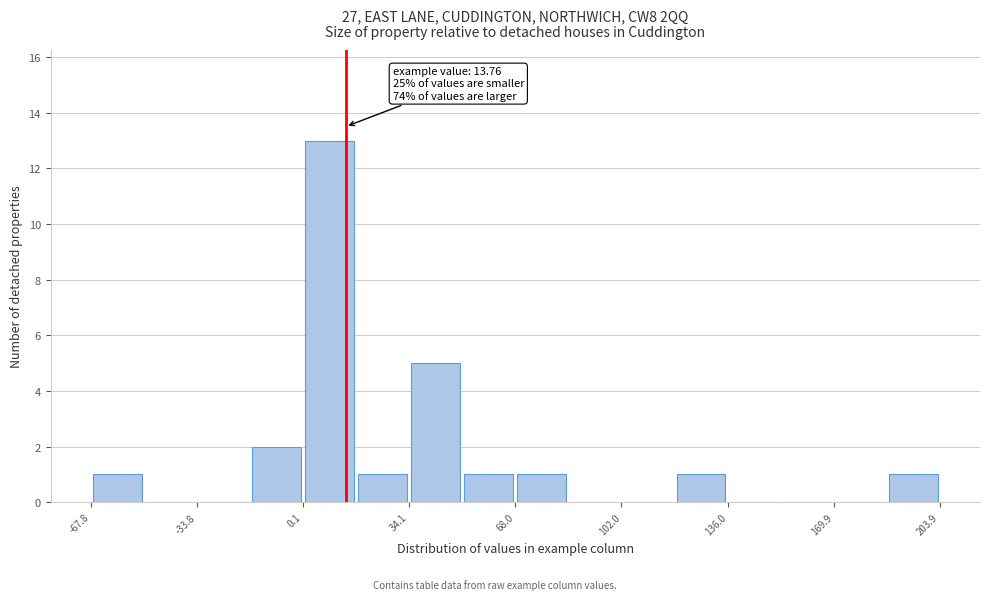

Around what value on the x-axis is the tallest bar? Give the approximate position of its centre, as read against the axis.

10